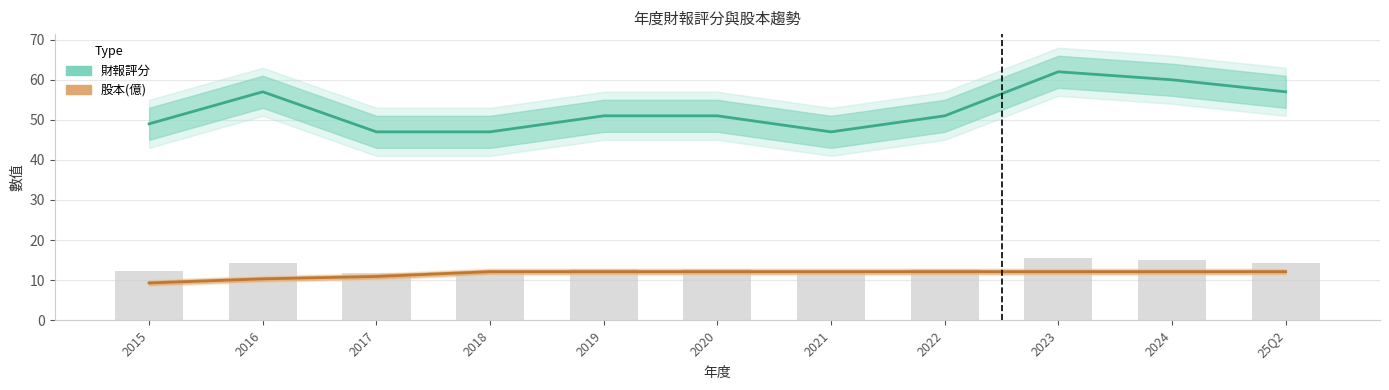

Does the chart contain any negative values?

No